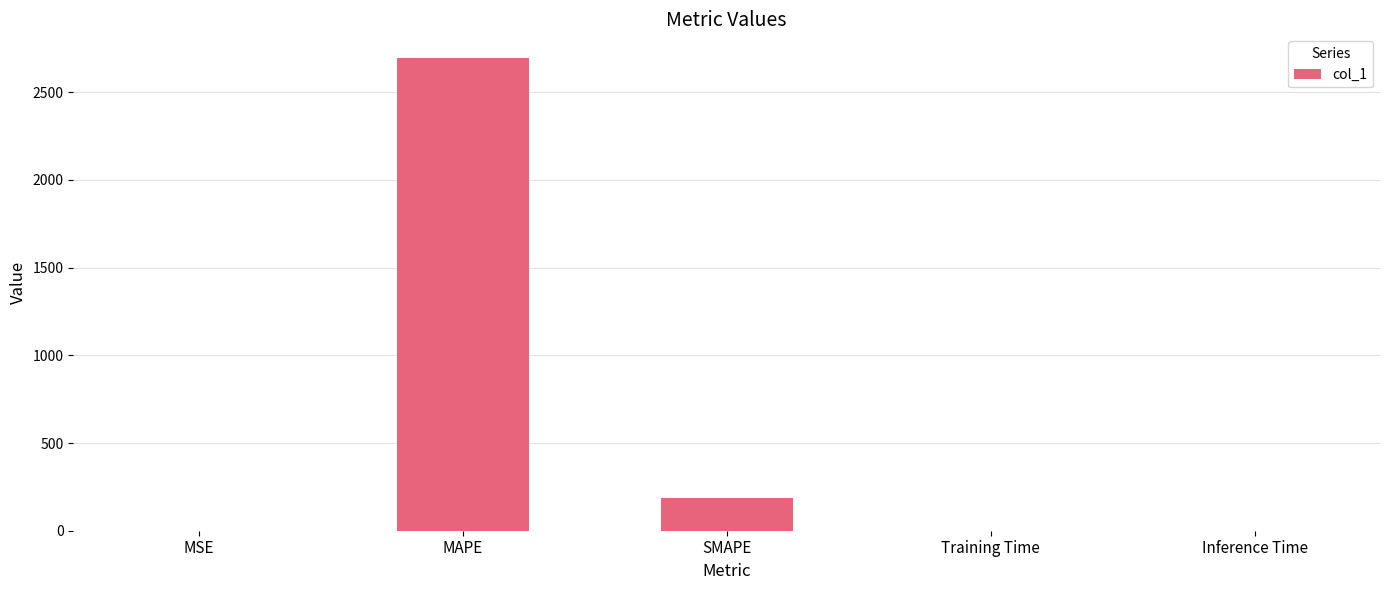

What is the approximate value at SMAPE?

186.2